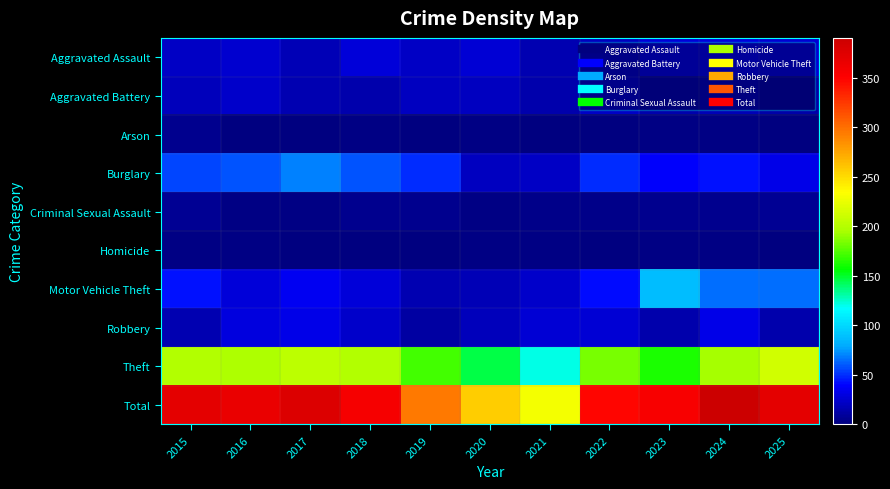

List the series in order of their peak value, lowest first.

Homicide, Arson, Criminal Sexual Assault, Aggravated Battery, Aggravated Assault, Robbery, Burglary, Motor Vehicle Theft, Theft, Total